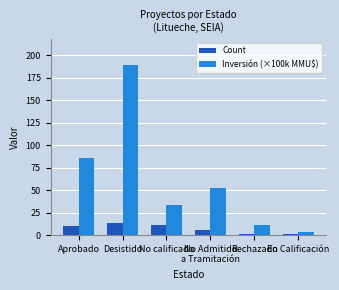

What is the difference between the highest and lowest values at No calificado?

22.9